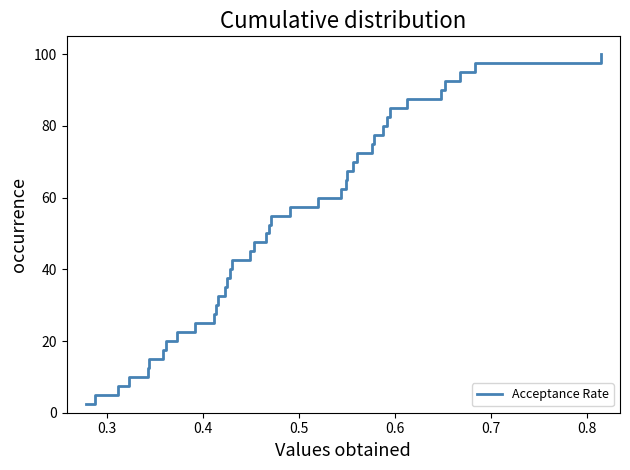

What is the difference between the maximum and minimum values?

97.5